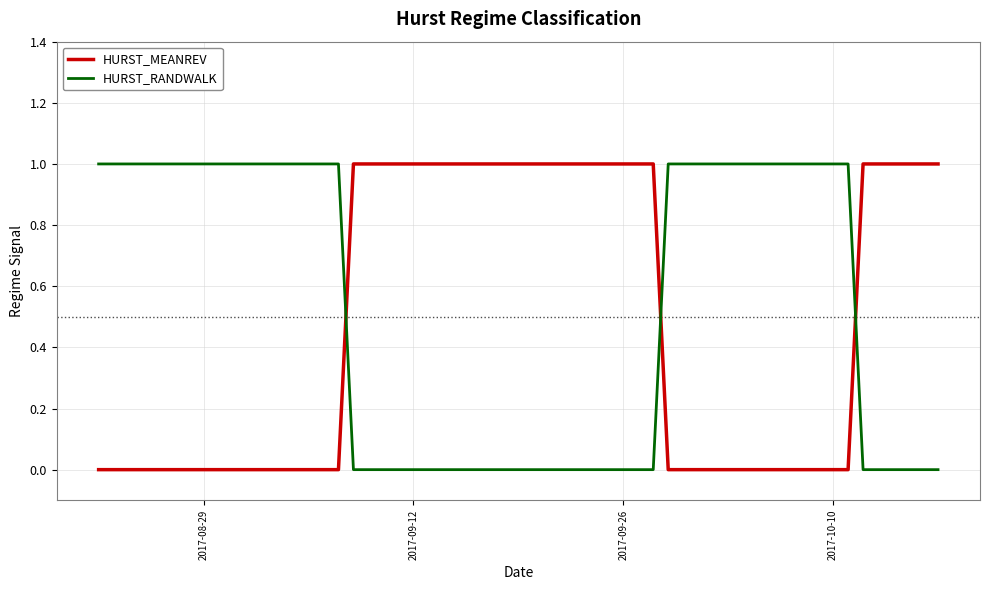

True or false: HURST_RANDWALK and HURST_MEANREV intersect in this chart.

True